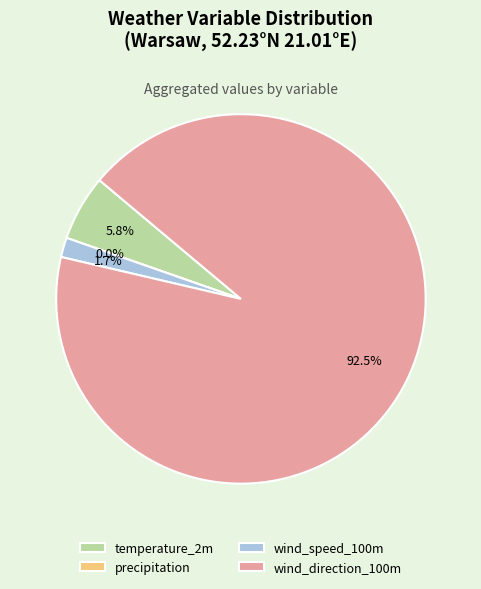

Is there a majority slice in this chart?

Yes